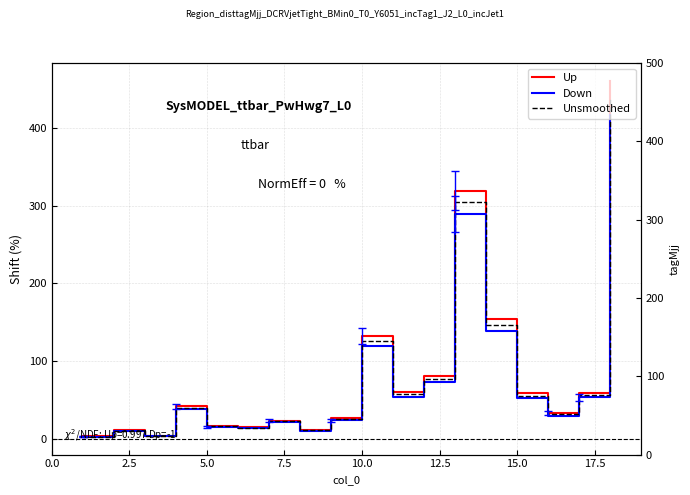

What is the lowest value of the Down series?

2.6